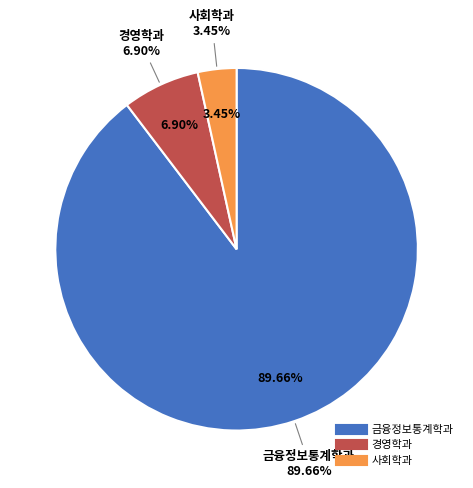

How many segments does this pie chart have?

3